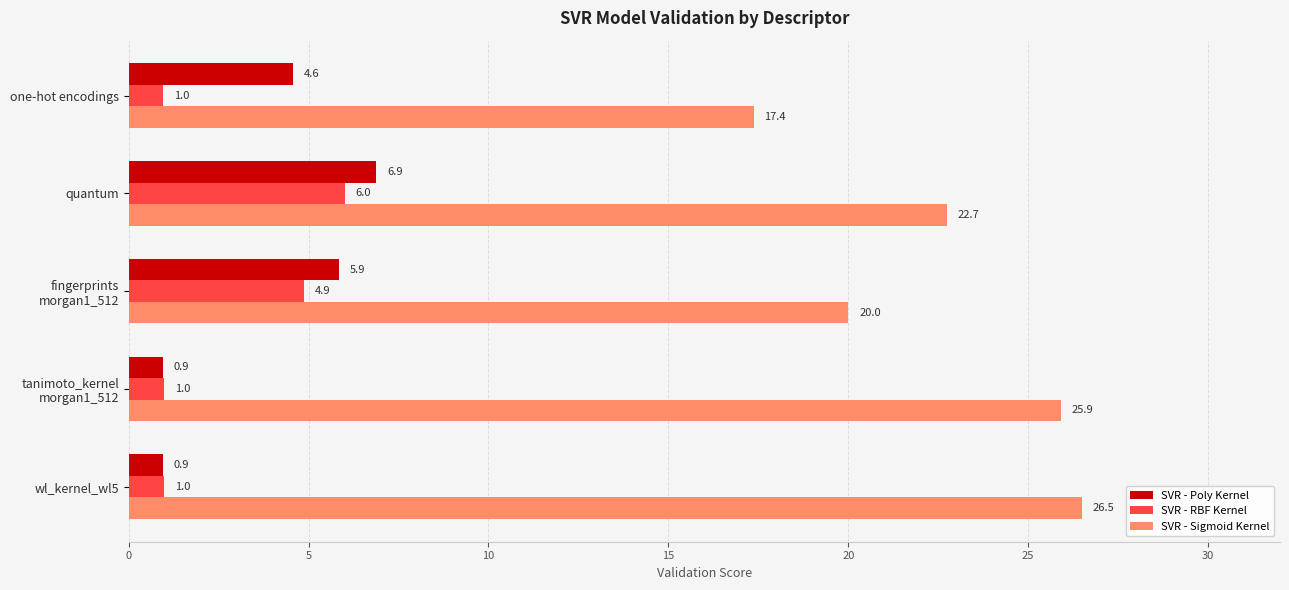

List the labels in order of SVR - Sigmoid Kernel value, largest first.

wl_kernel_wl5, tanimoto_kernel
morgan1_512, quantum, fingerprints
morgan1_512, one-hot encodings